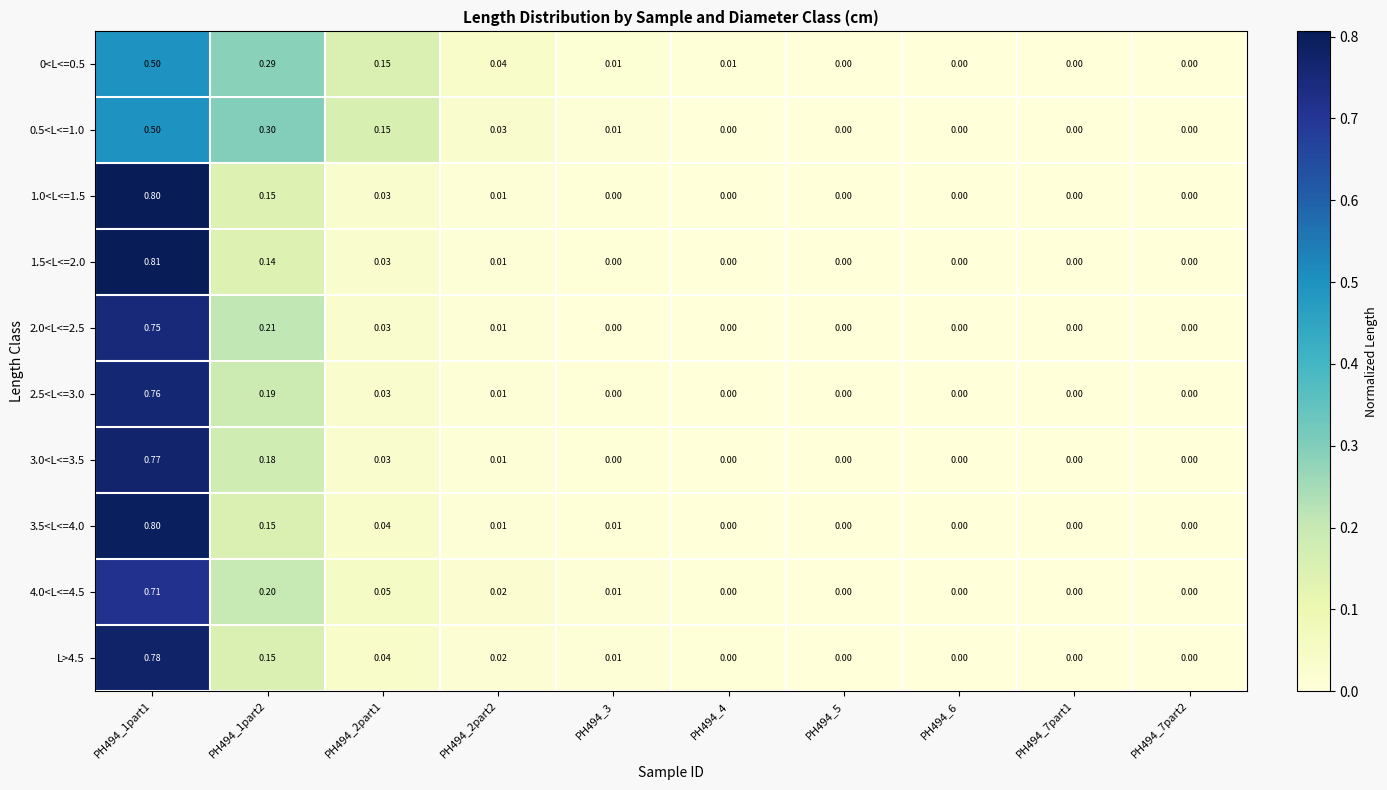

Is the value of 2.0<L<=2.5 at PH494_2part2 greater than the value of 2.5<L<=3.0 at PH494_4?

Yes